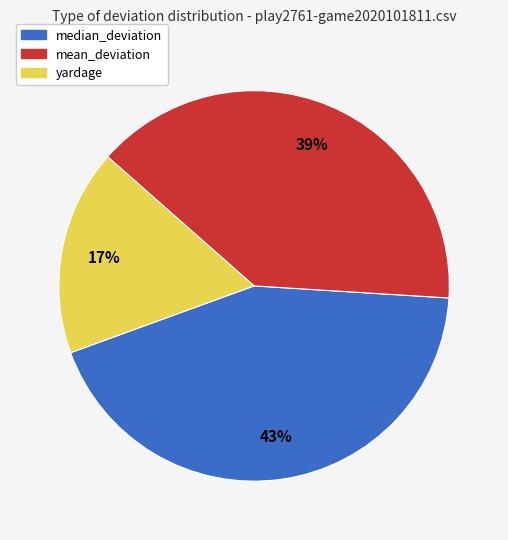

Is it true that yardage is 17% of the pie?

True